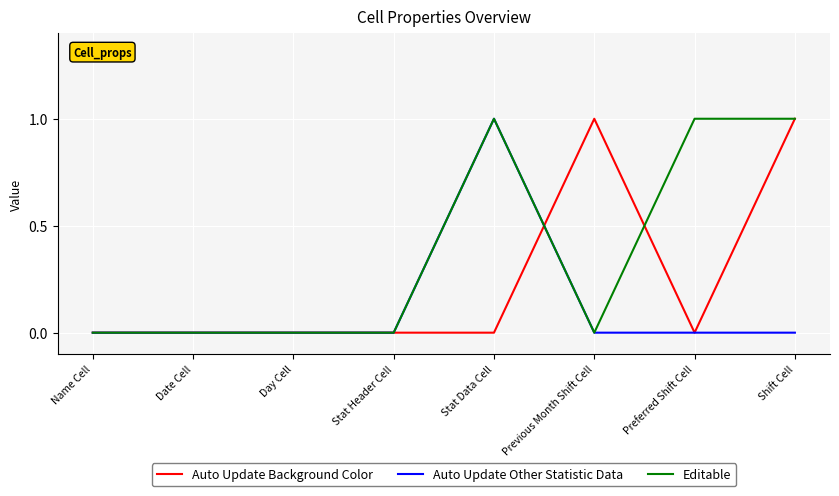

Which series changed the most between Stat Data Cell and Preferred Shift Cell?

Auto Update Other Statistic Data